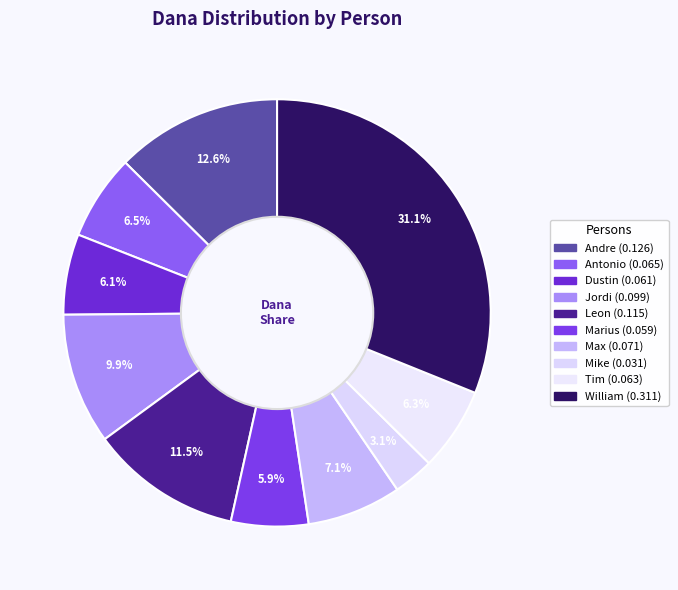

Count the number of slices in the pie.

10